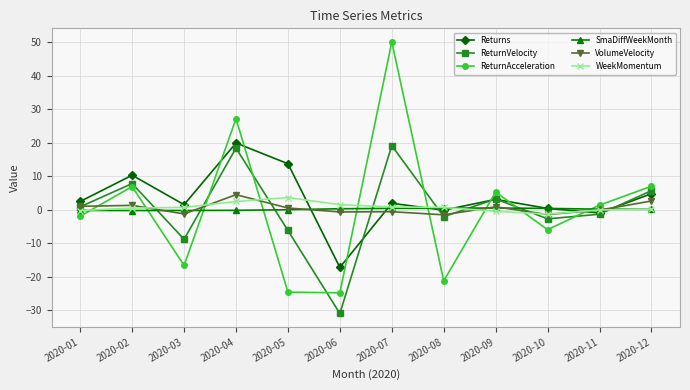

How many interior local peaks does the Returns series have?

4